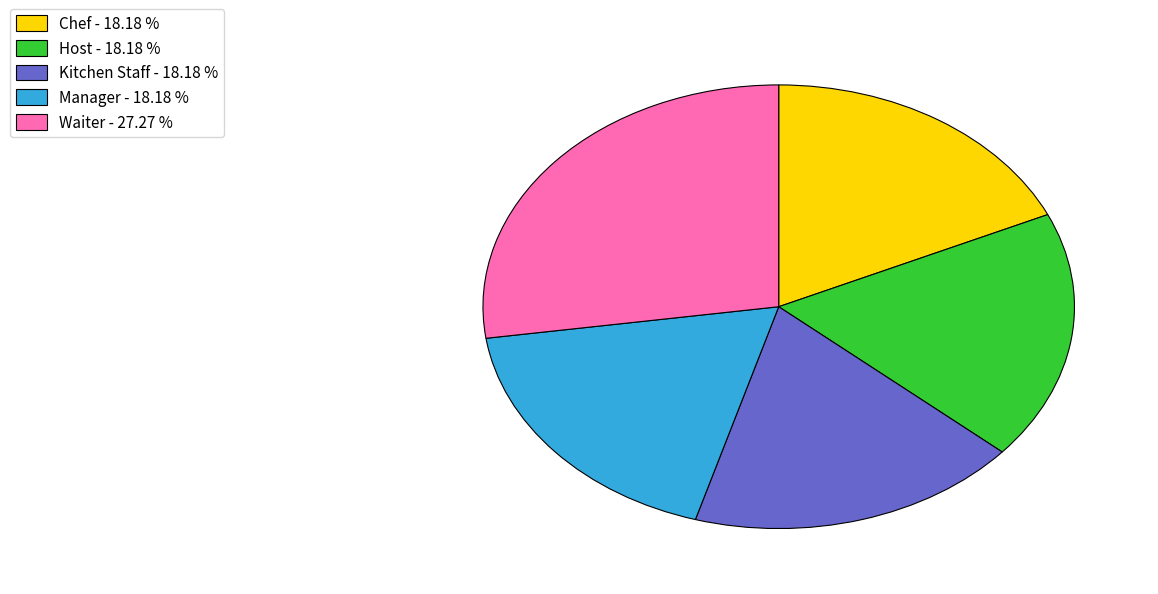

Is the sum of Chef and Waiter greater than half?

No